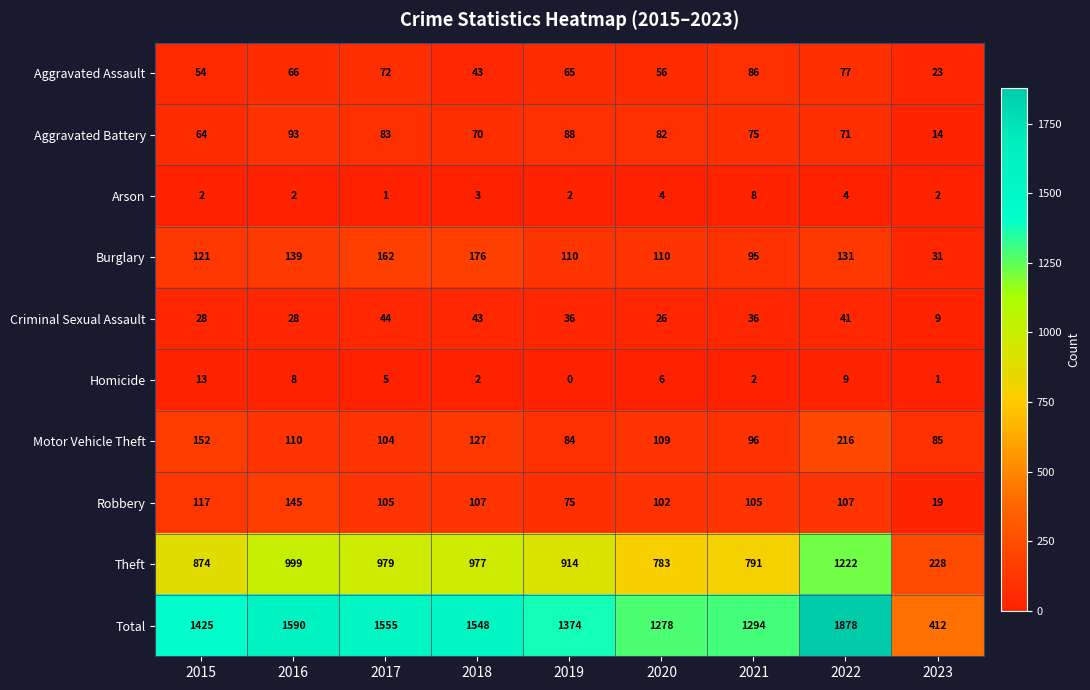

True or false: Criminal Sexual Assault has a value of 18 at 2019.

False